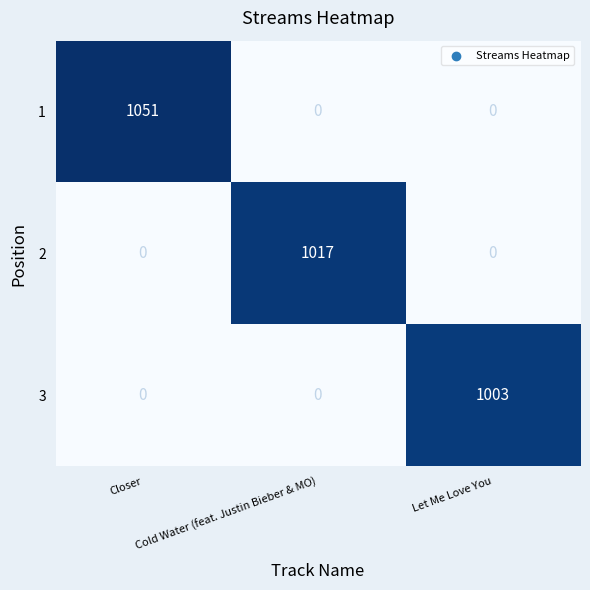

Between Closer and Let Me Love You, which series saw the biggest shift?

1